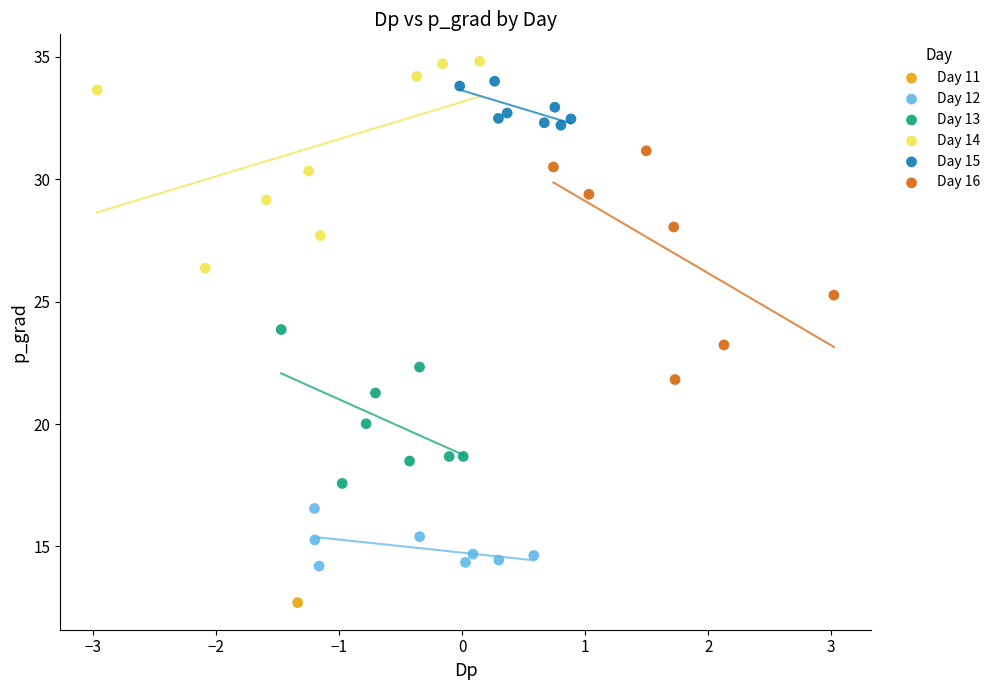

What are all the series names shown in the legend?

Day 11, Day 12, Day 13, Day 14, Day 15, Day 16